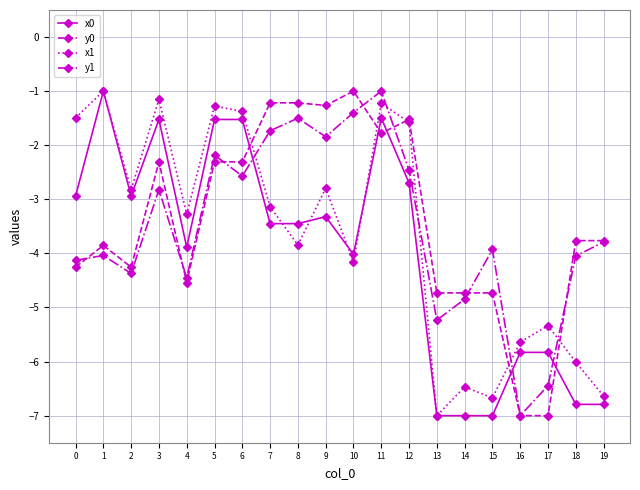

What is the difference between the highest and lowest values at 9?

2.1